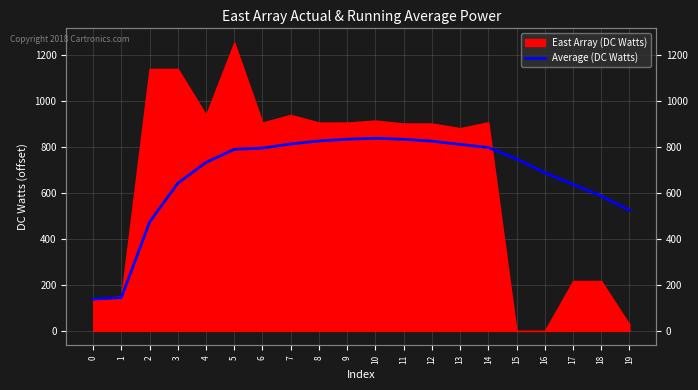

How many lines are shown in the chart?

1